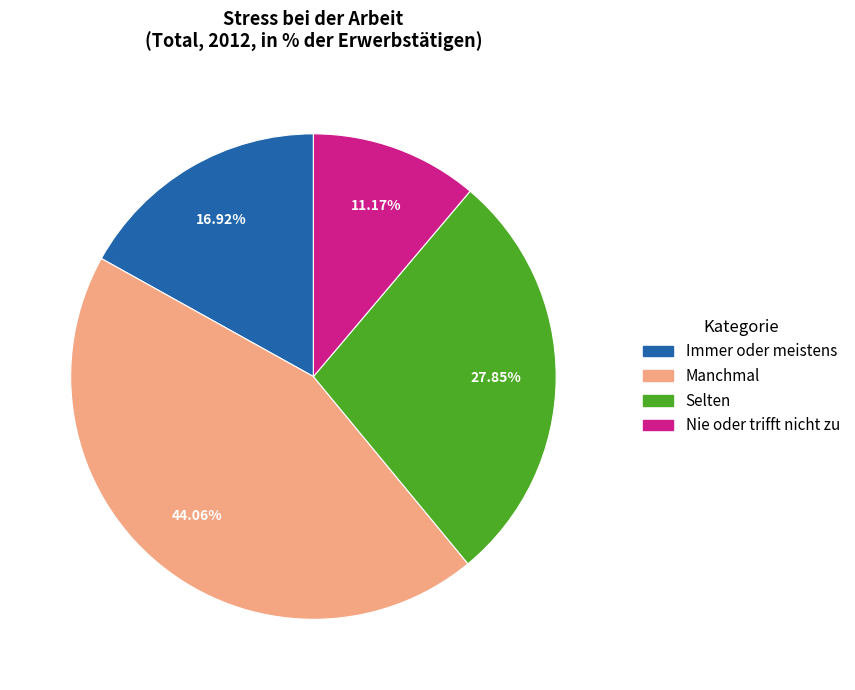

Count the number of slices in the pie.

4